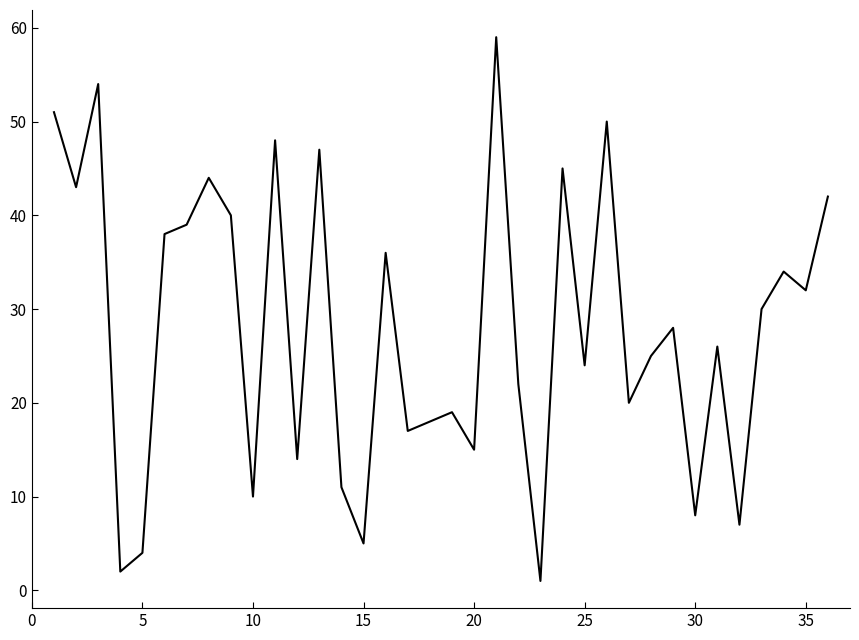

What is the greatest value displayed?

59